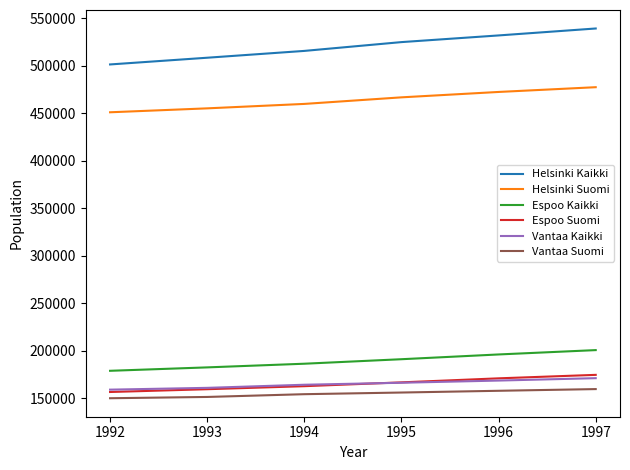

List the series in order of their peak value, lowest first.

Vantaa Suomi, Vantaa Kaikki, Espoo Suomi, Espoo Kaikki, Helsinki Suomi, Helsinki Kaikki